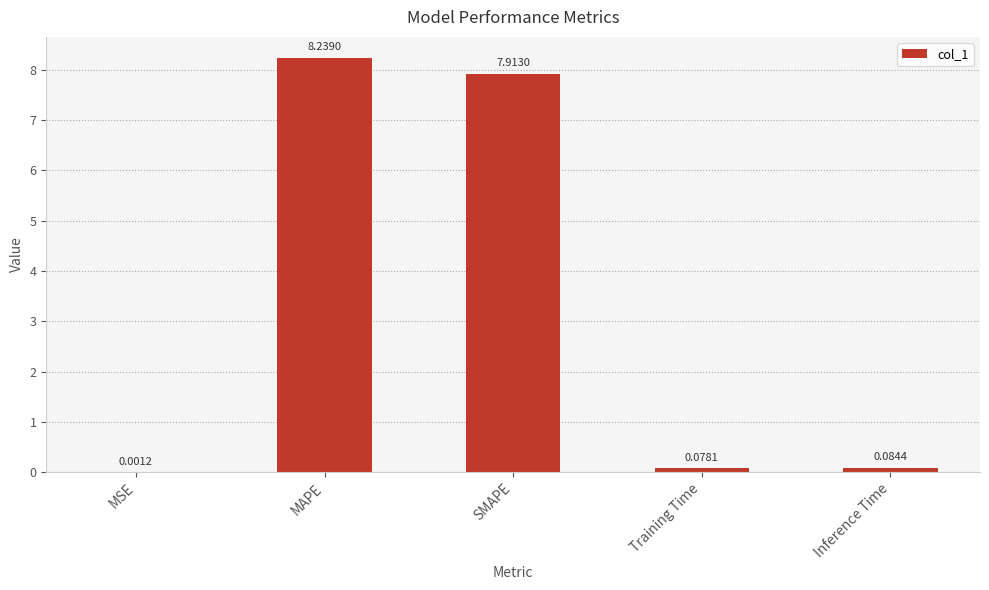

Between Inference Time and SMAPE, which is larger?

SMAPE